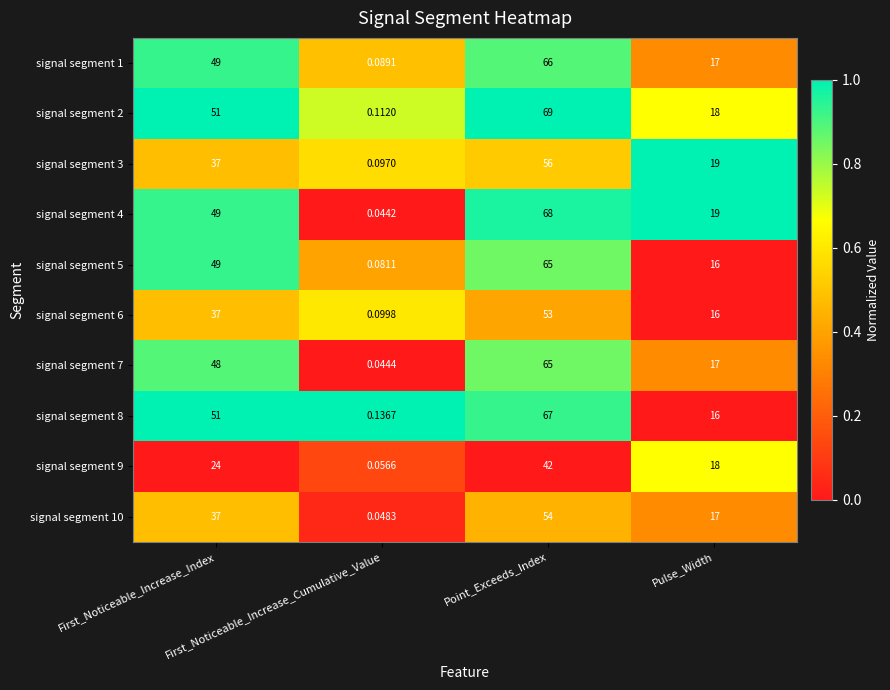

How many distinct data groups are displayed?

10